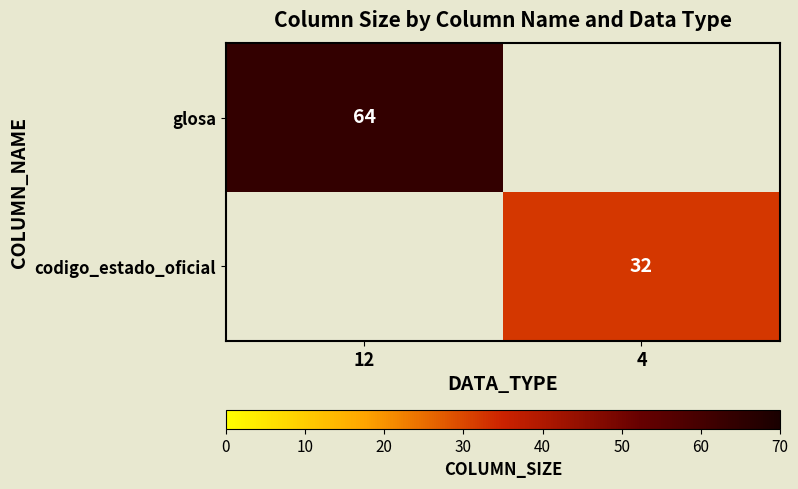

The value of glosa at 12 is 64. True or false?

True